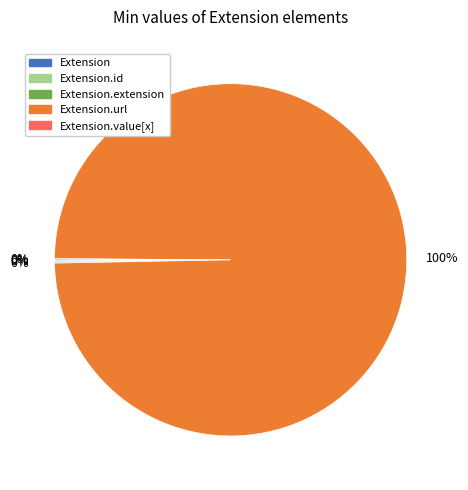

Does any single category account for the majority?

Yes